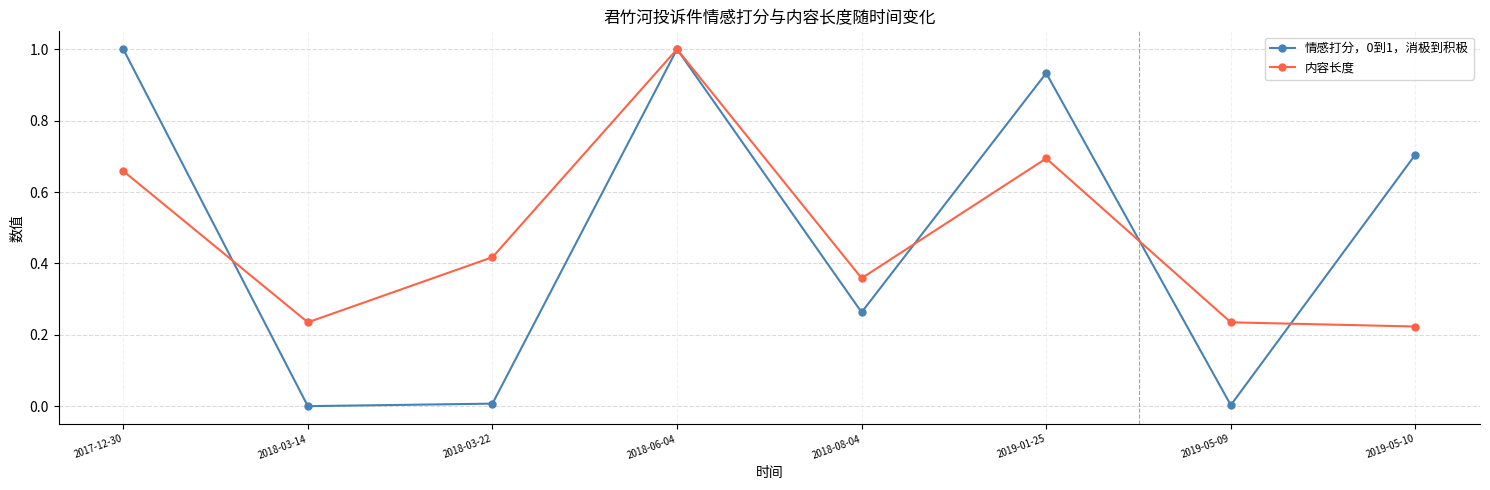

The value of 情感打分，0到1，消极到积极 at 2019-01-25 is 0.3. True or false?

False